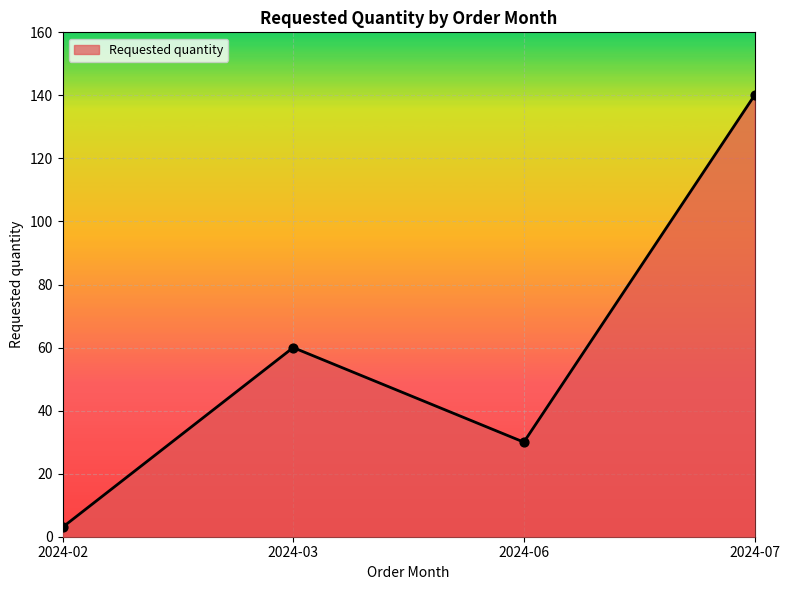

Which has a higher value, 2024-02 or 2024-06?

2024-06